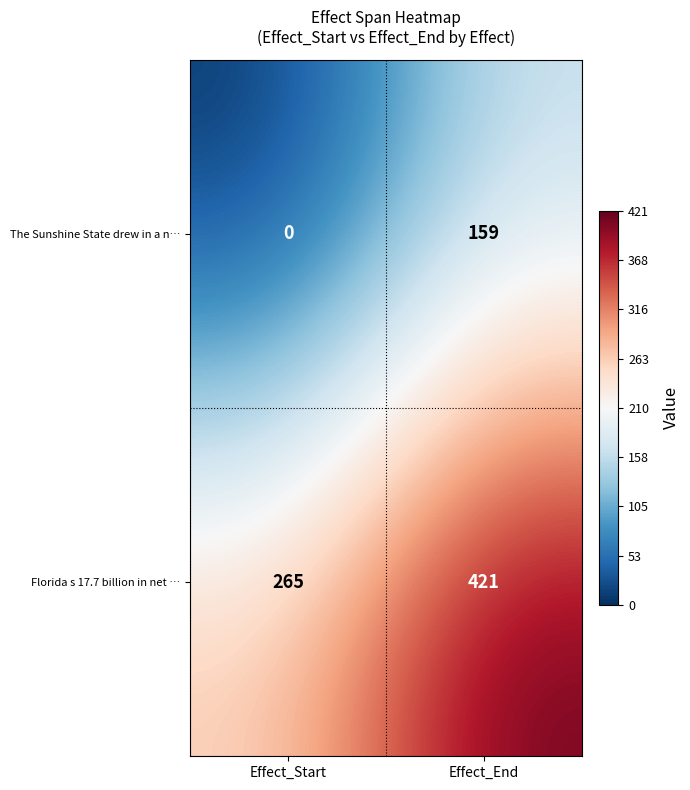

At which category does the chart reach its peak across all series?

Effect_End